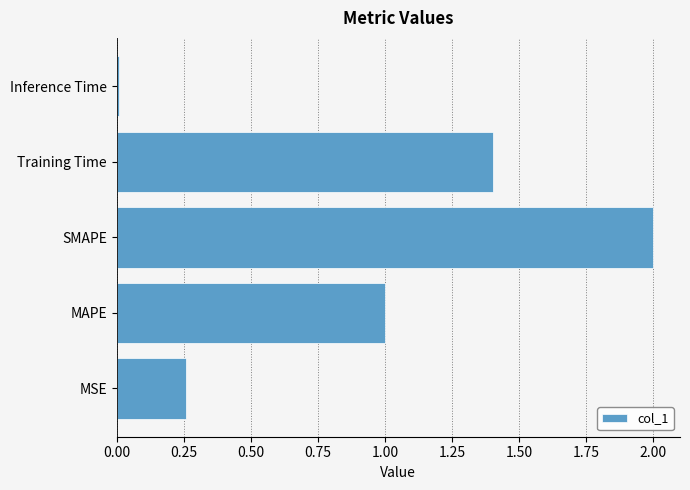

What is the ratio of the value at MAPE to the value at SMAPE?

0.5